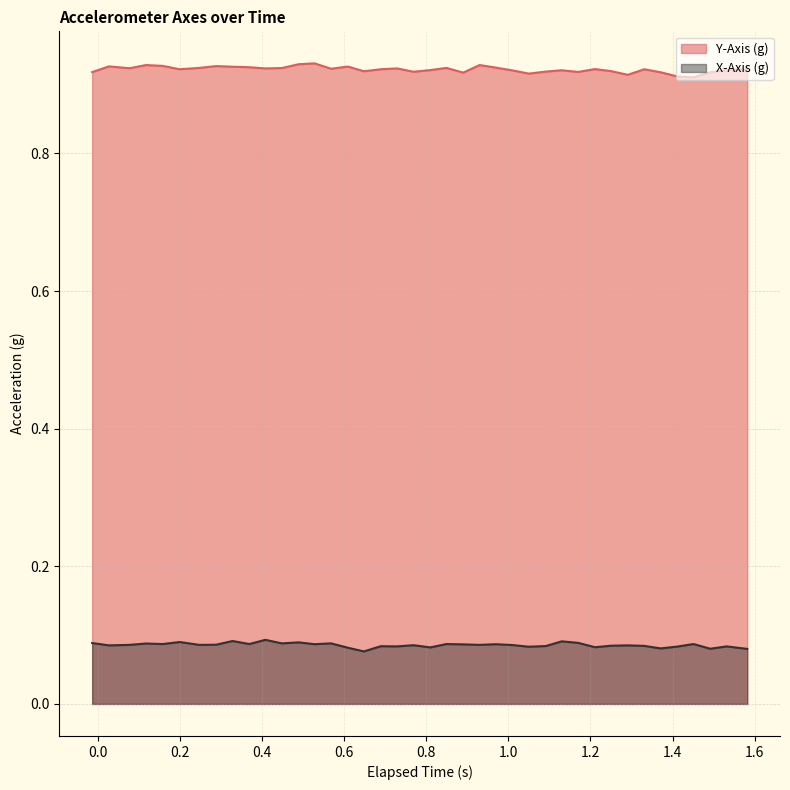

What is the average value of the X-Axis (g) series?

0.1